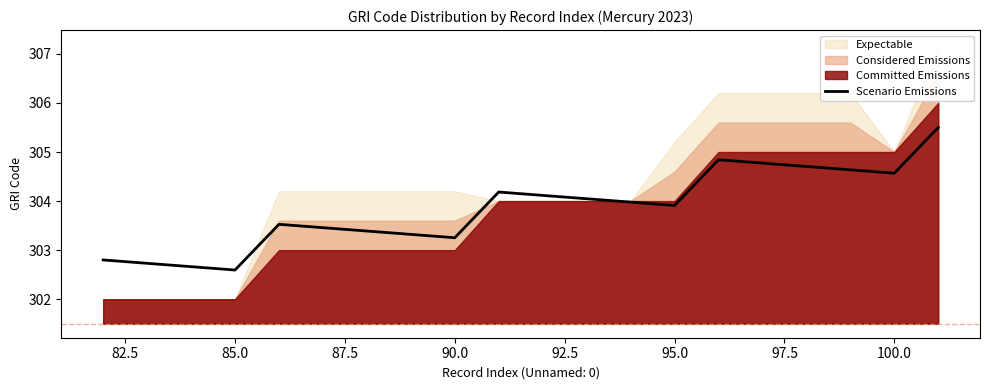

What is the lowest value of the Scenario Emissions series?

302.6